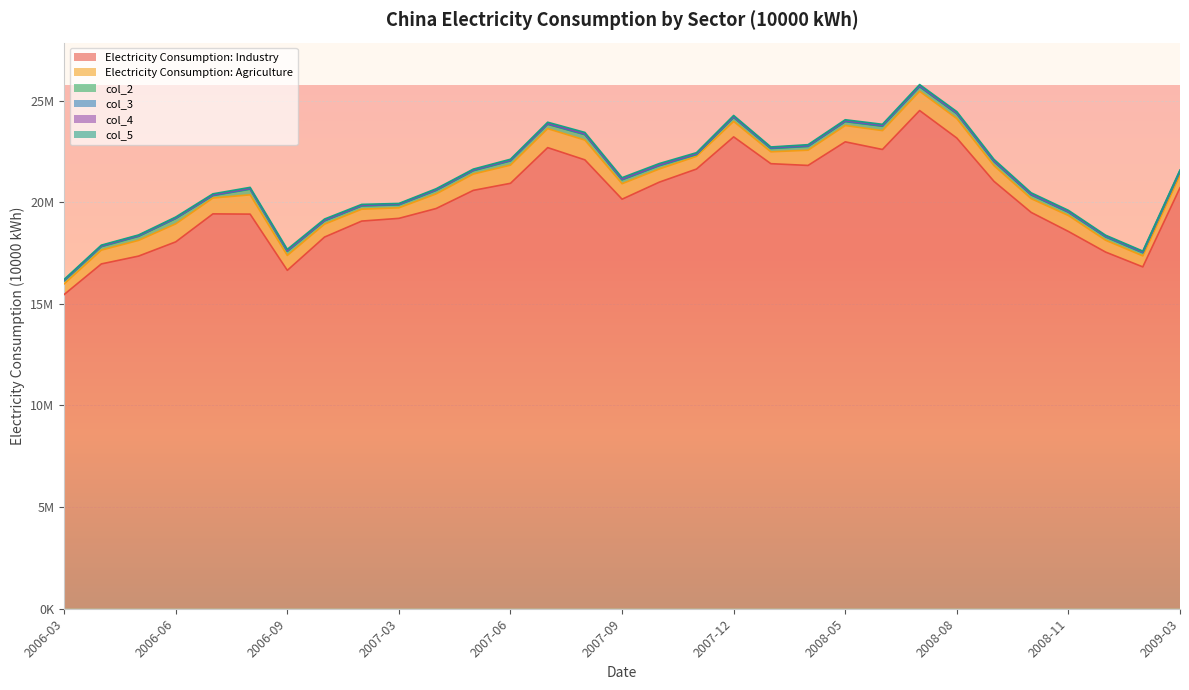

At which category does Electricity Consumption: Agriculture reach its first local peak?

2006-06